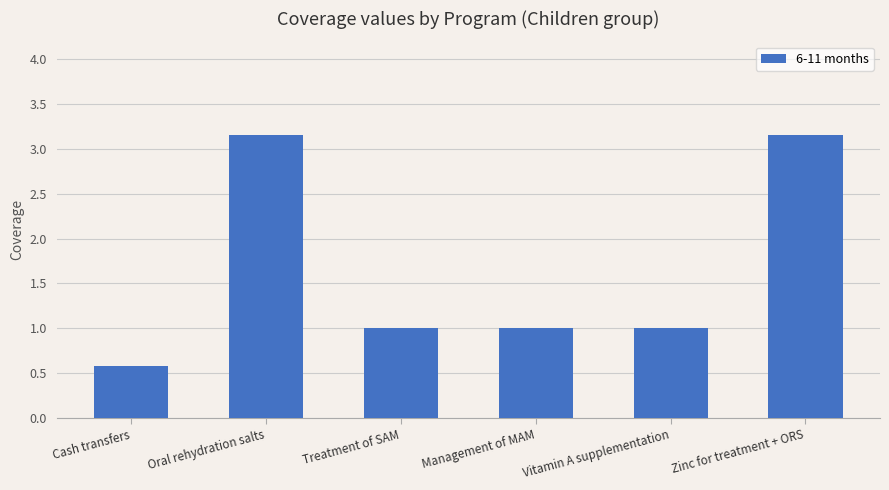

What is the change in value from Cash transfers to Treatment of SAM?

+0.4